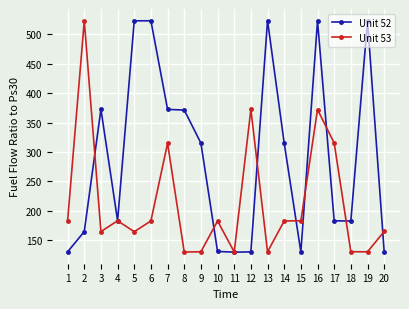

What are all the series names shown in the legend?

Unit 52, Unit 53